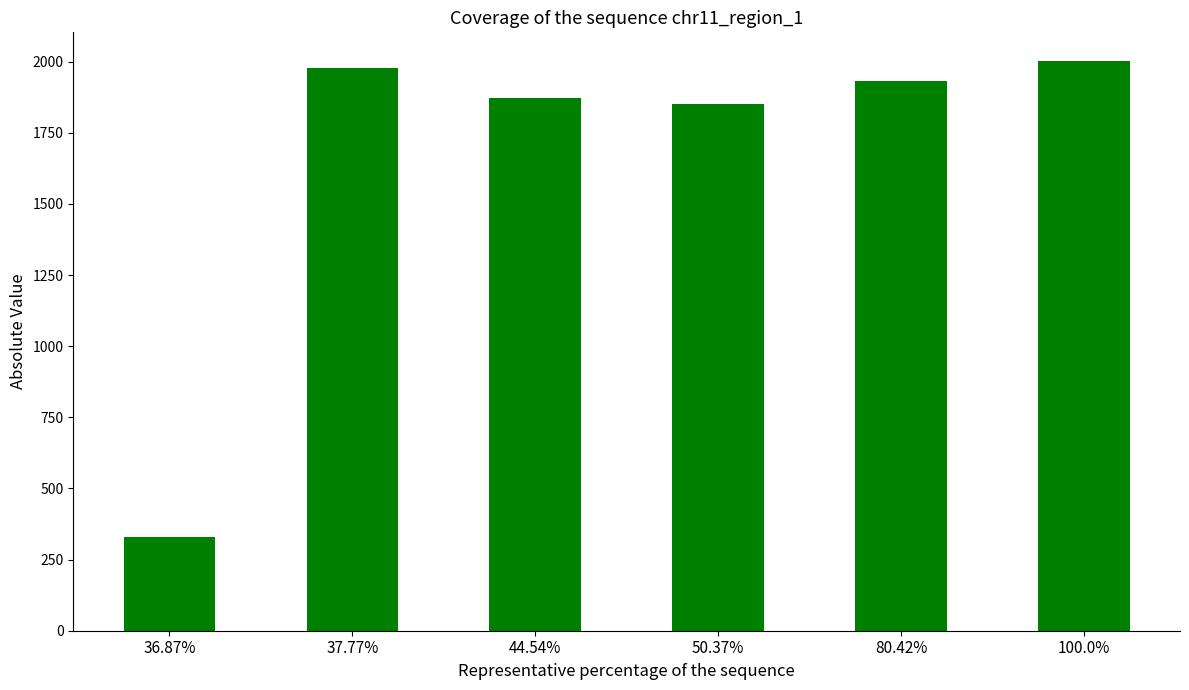

What is the ratio of the value at 36.87% to the value at 37.77%?

0.2